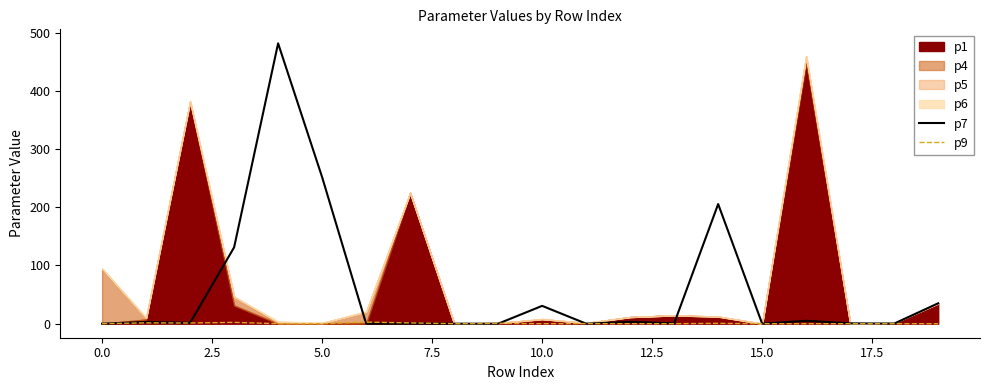

What is the highest value of the p7 series?

481.5